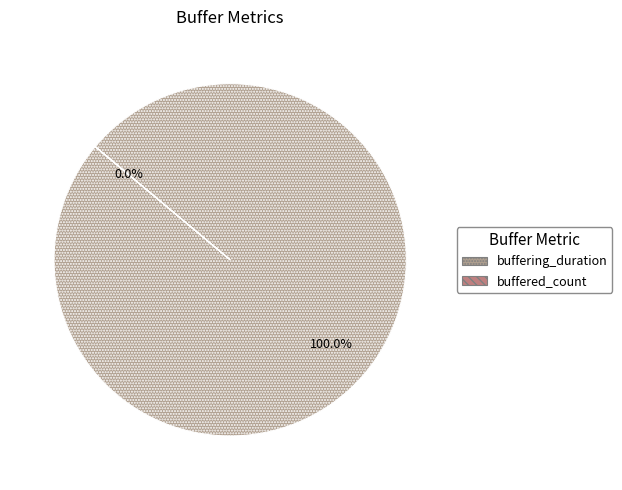

The buffered_count slice represents 0% of the pie. True or false?

True